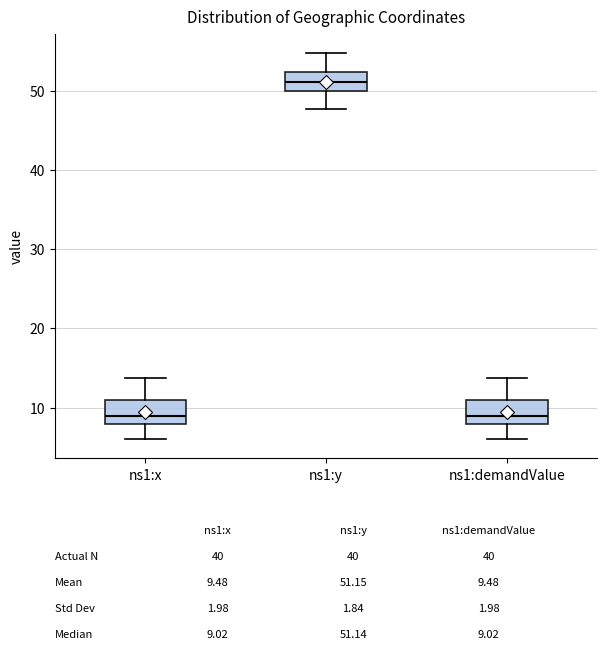

Reading left to right, read every box against the y-axis: the position of its median line, the range the box covers, and the ends of its whiskers. The values are not printed on the chart, so give them approximately, as read against the axis.

ns1:x: median 9, box 8 to 11, whiskers 6 to 14
ns1:y: median 51, box 50 to 52, whiskers 48 to 55
ns1:demandValue: median 9, box 8 to 11, whiskers 6 to 14